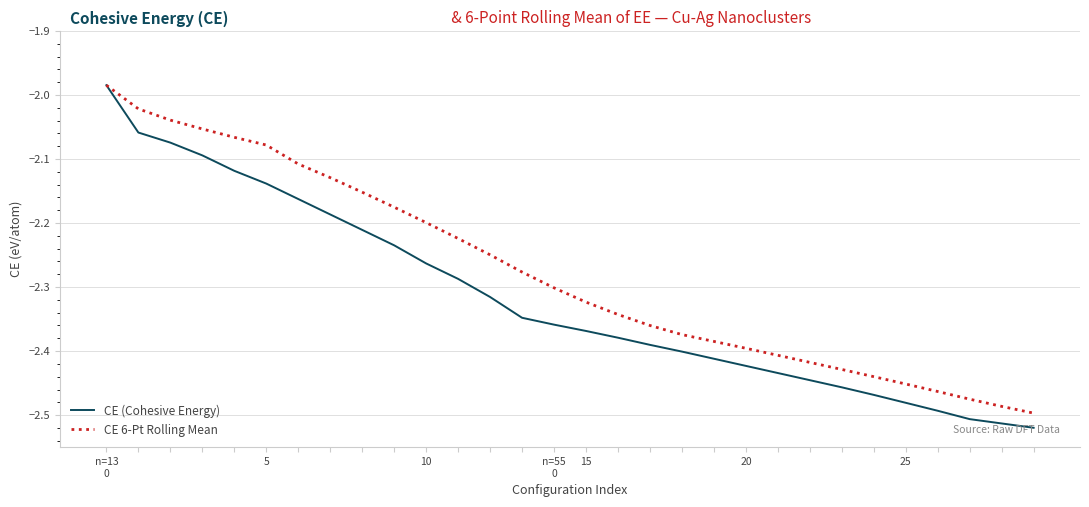

Rank the series by their average value, from lowest to highest.

CE (Cohesive Energy), CE 6-Pt Rolling Mean